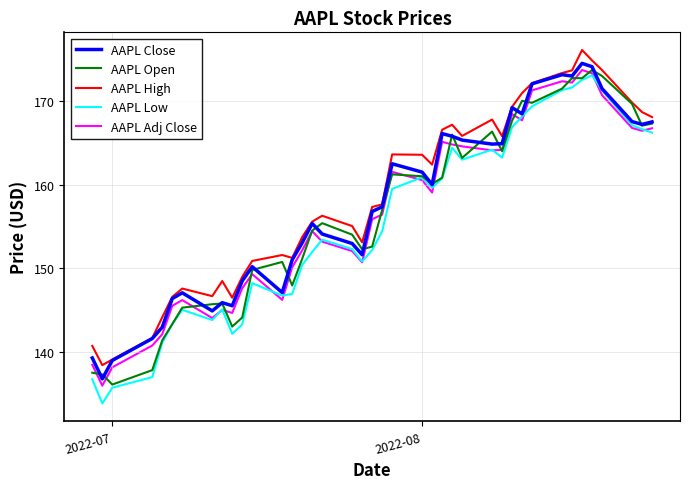

True or false: AAPL High and AAPL Low intersect in this chart.

False